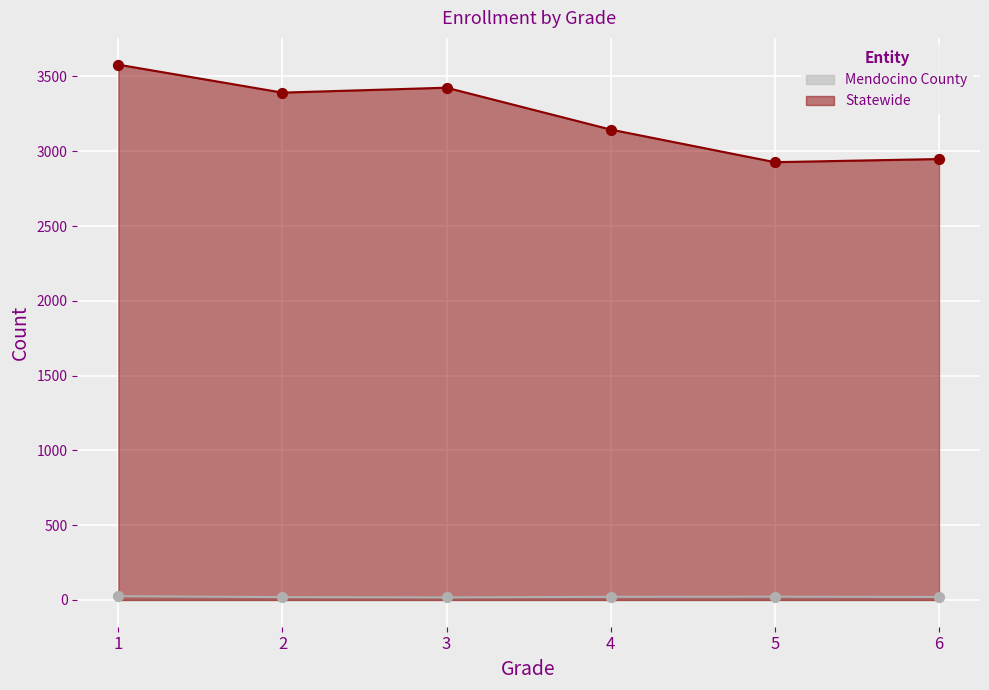

What is the total value across all series at 2?

3411